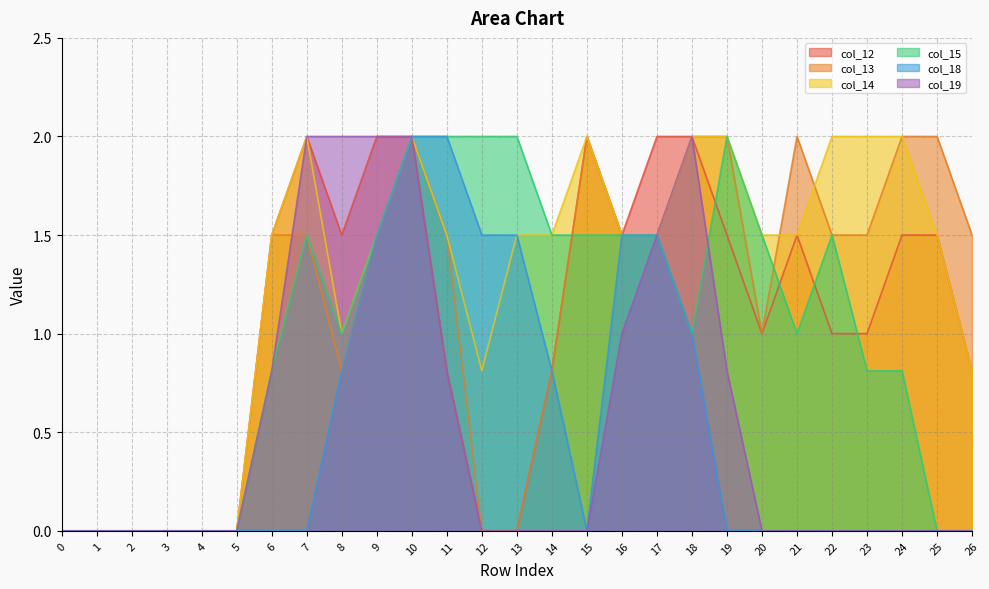

Between 19 and 13, which is larger?

19